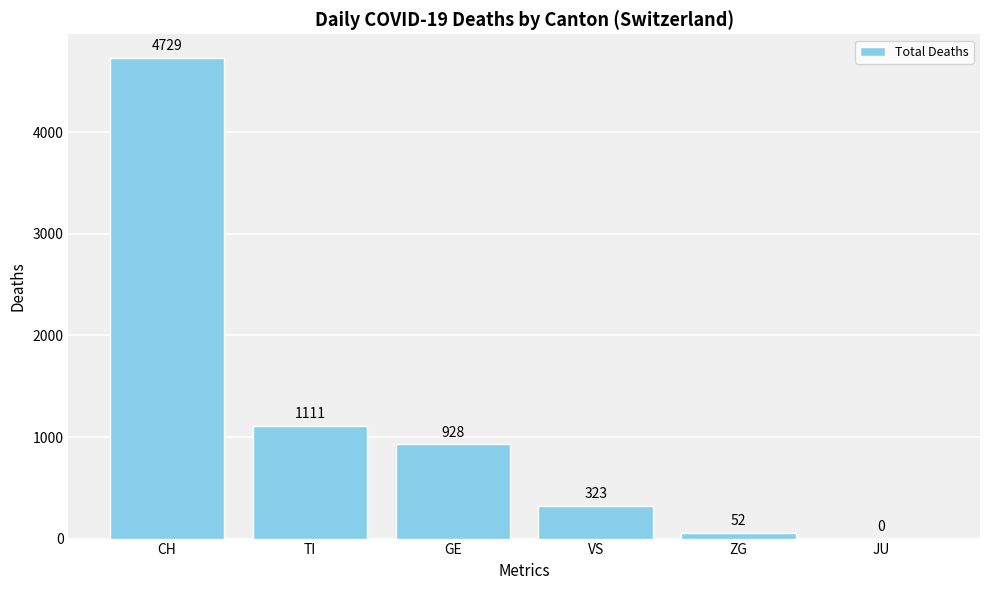

At which label is the value closest to 2364?

TI